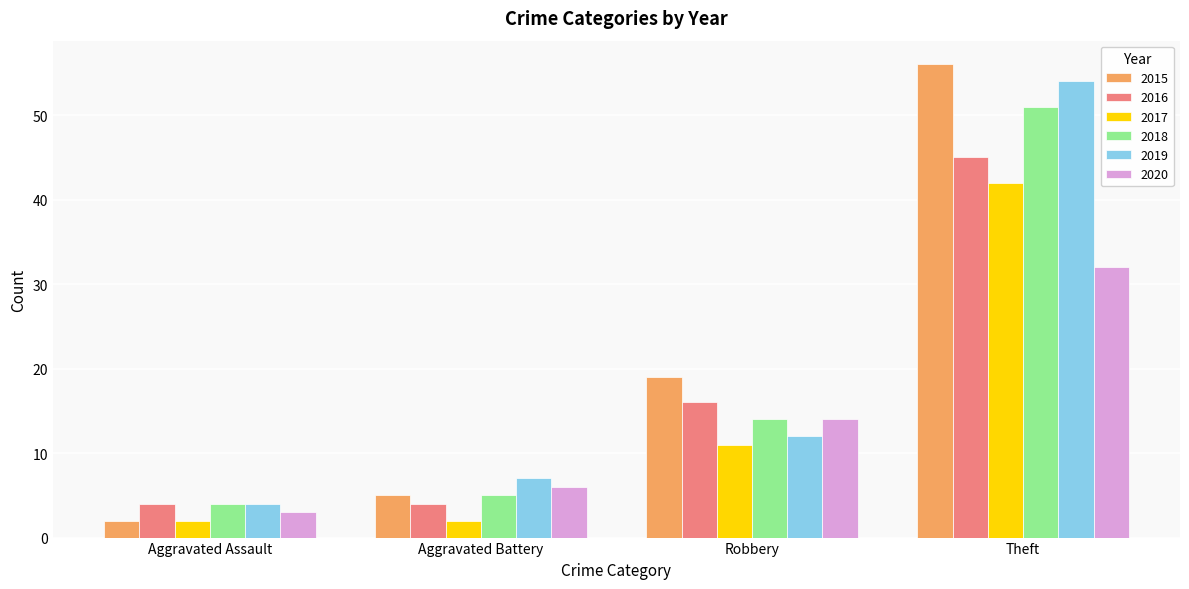

What is the label of the 2nd bar from the right?

Robbery